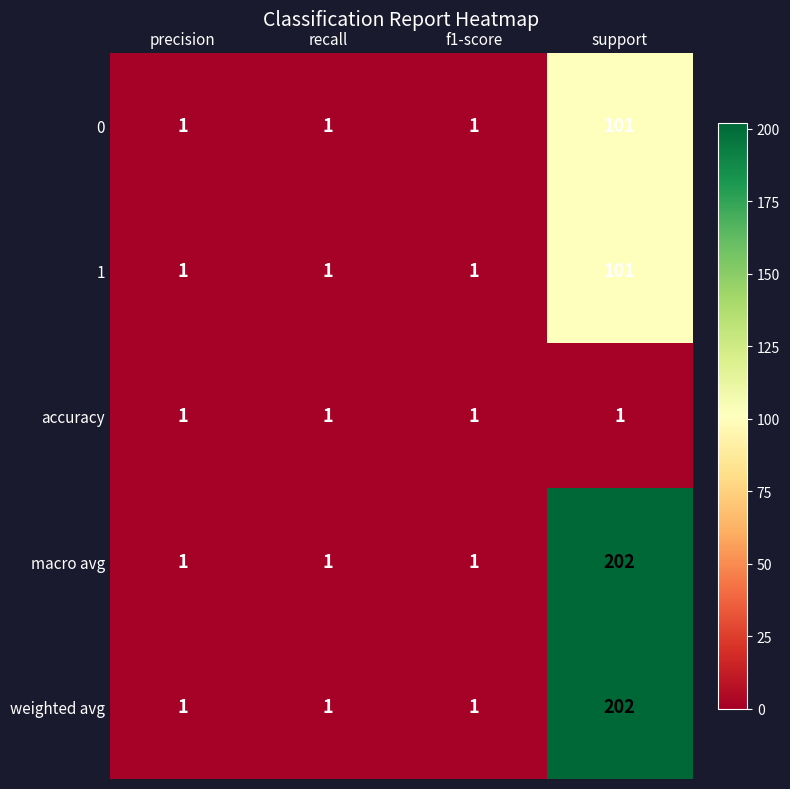

What is the maximum value shown in the chart?

202